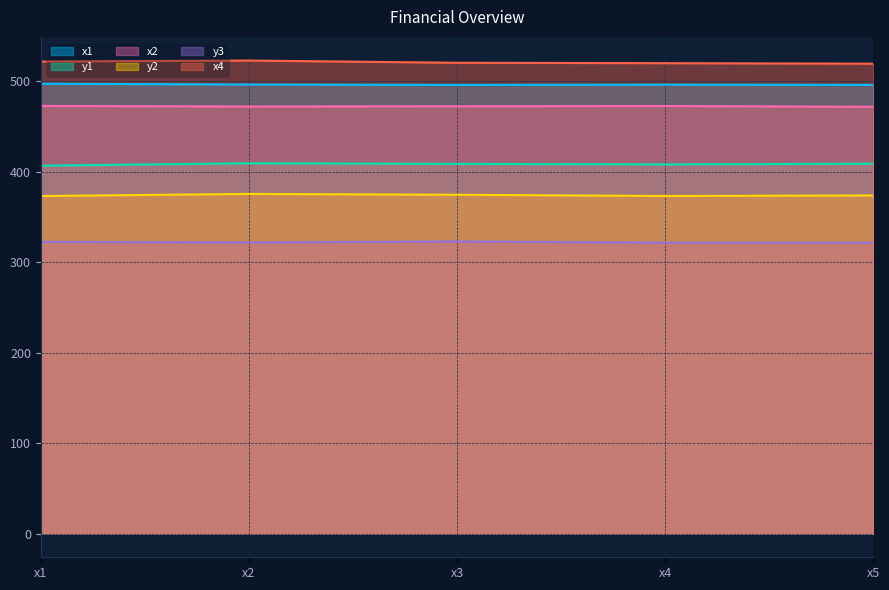

True or false: y3 and x4 intersect in this chart.

False